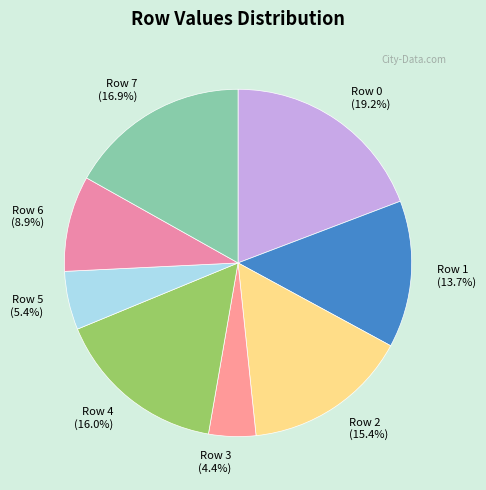

To the nearest percent, what is the difference between the largest and smallest slice percentages?

15%